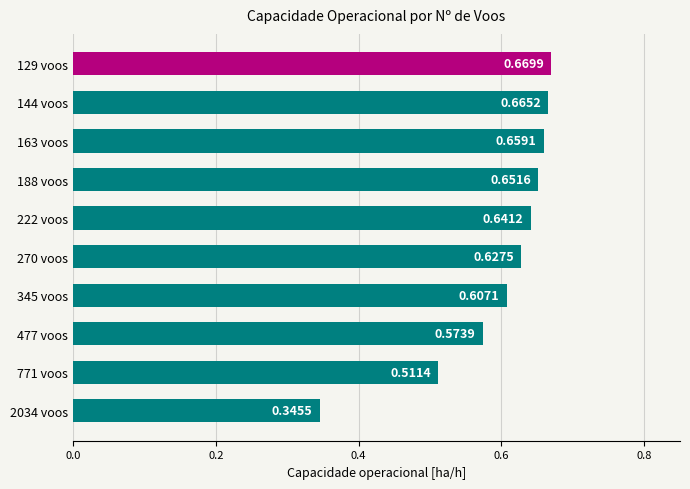

What is the sum of all values?

6.0